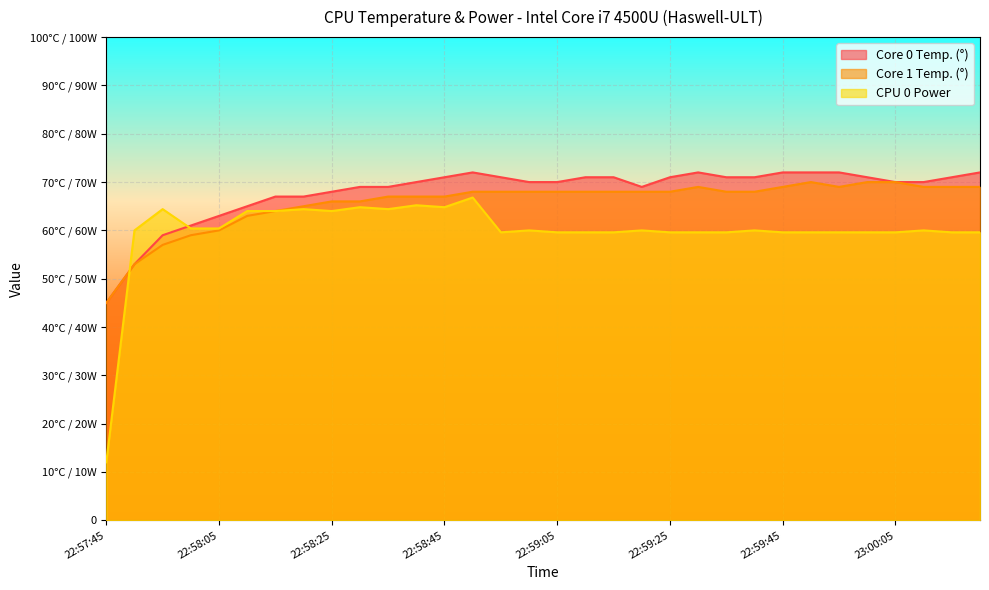

Rank the series by their average value, from highest to lowest.

Core 0 Temp. (°), Core 1 Temp. (°), CPU 0 Power